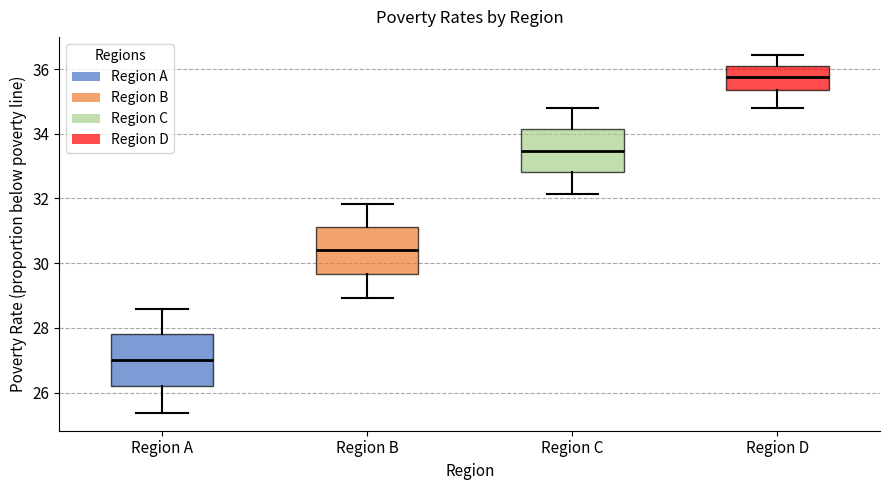

Reading left to right, transcribe this box plot: for each box, give where its median line is, the range the box spans, and where its two whiskers end, as read against the y-axis. The values are not printed on the chart, so give them approximately, as read against the axis.

Region A: median 27.0, box 26.2 to 27.8, whiskers 25.4 to 28.6
Region B: median 30.4, box 29.6 to 31.2, whiskers 29.0 to 31.8
Region C: median 33.4, box 32.8 to 34.2, whiskers 32.2 to 34.8
Region D: median 35.8, box 35.4 to 36.2, whiskers 34.8 to 36.4